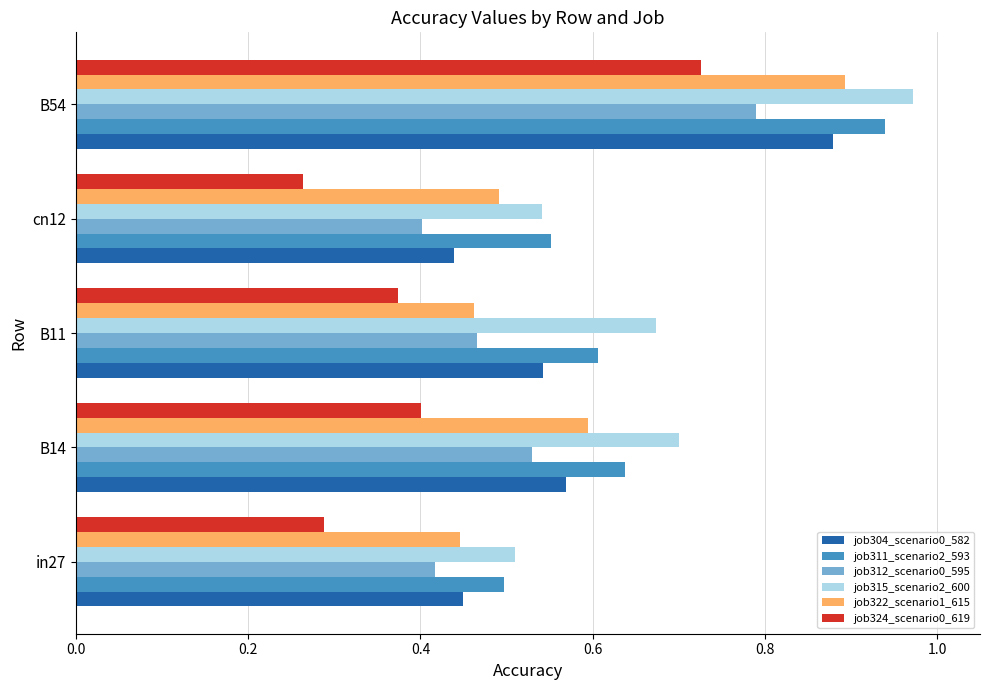

What is the total value across all series at B54?

5.2